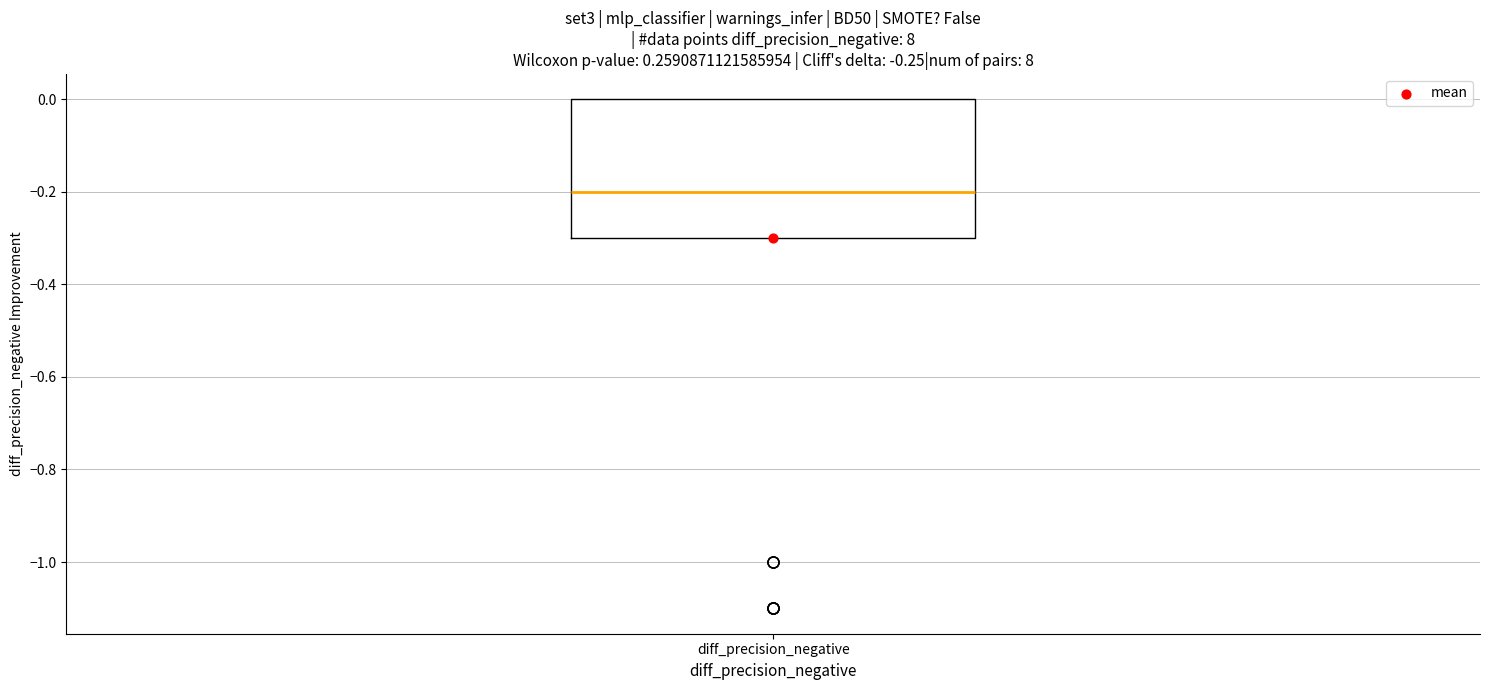

Transcribe this box plot: give where the median line is, the range the box spans, and where the two whiskers end, as read against the y-axis. The values are not printed on the chart, so give them approximately, as read against the axis.

median -0.2, box -0.3 to 0.0, whiskers -0.3 to 0.0